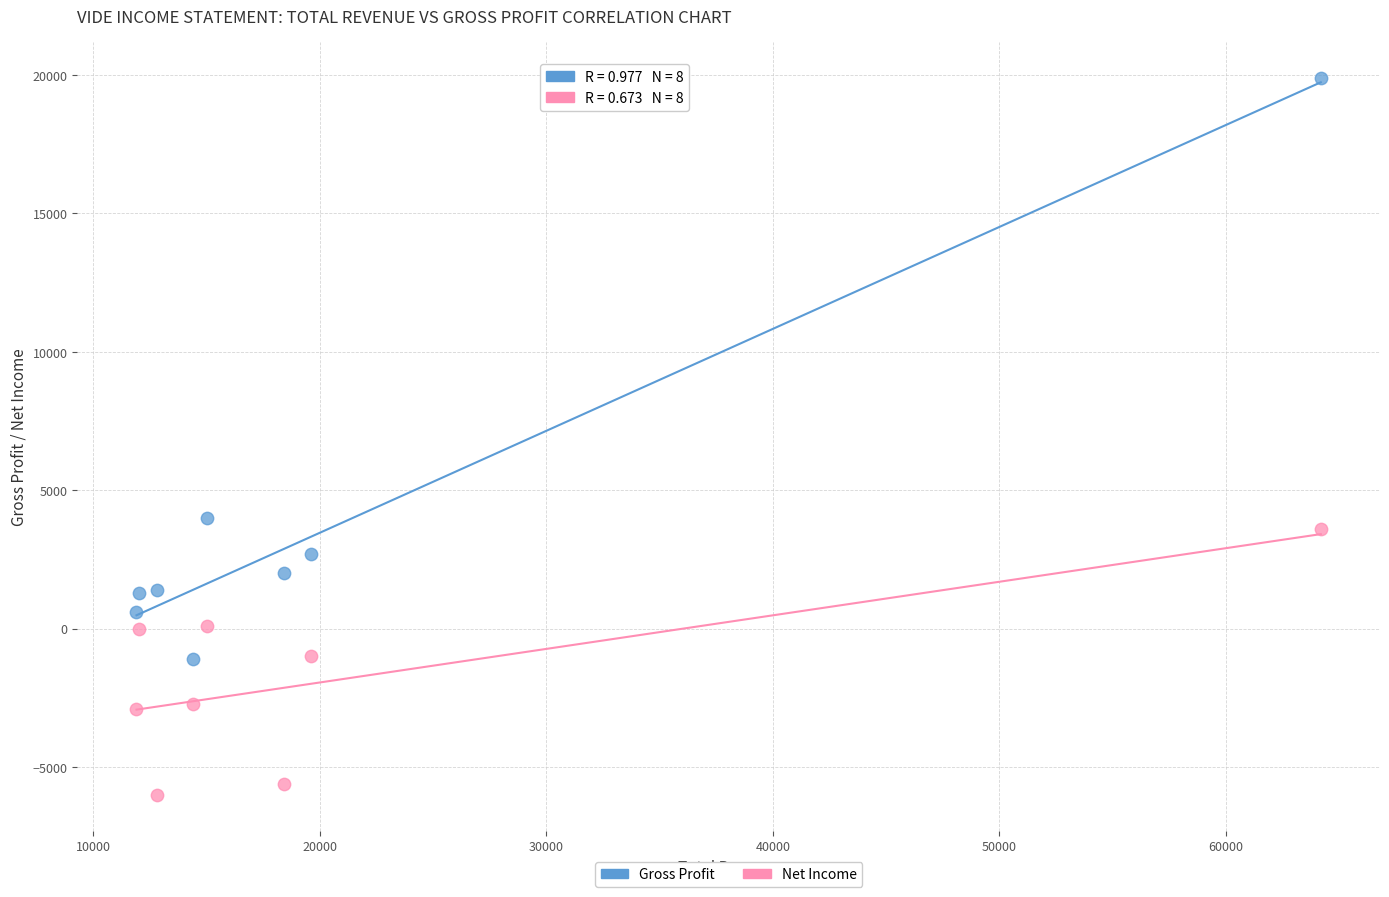

Which series reaches the minimum Y coordinate?

Net Income